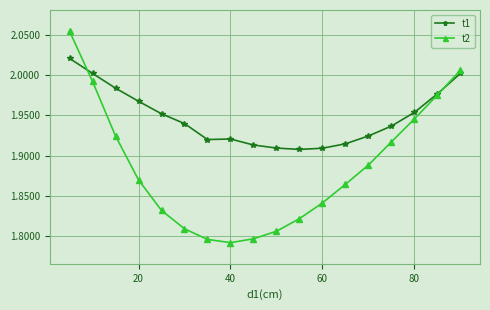

True or false: t1 has more than 0 interior local peaks.

True